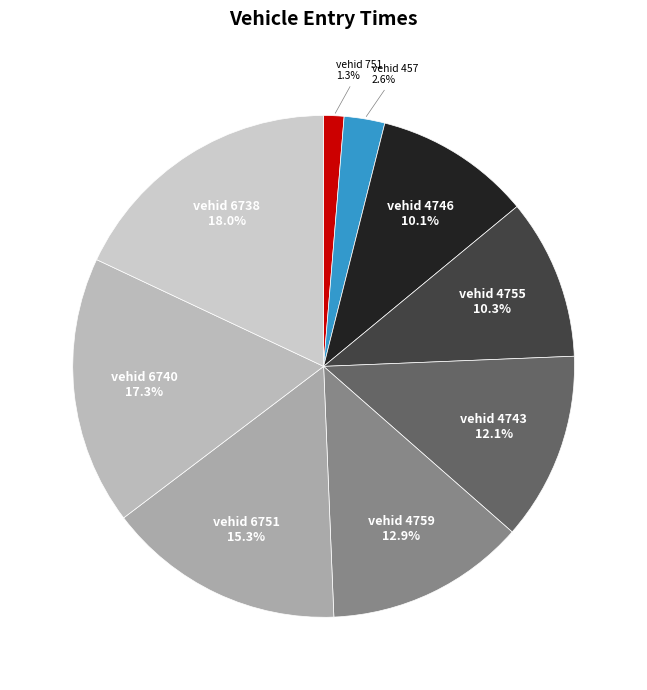

Count the number of slices in the pie.

9